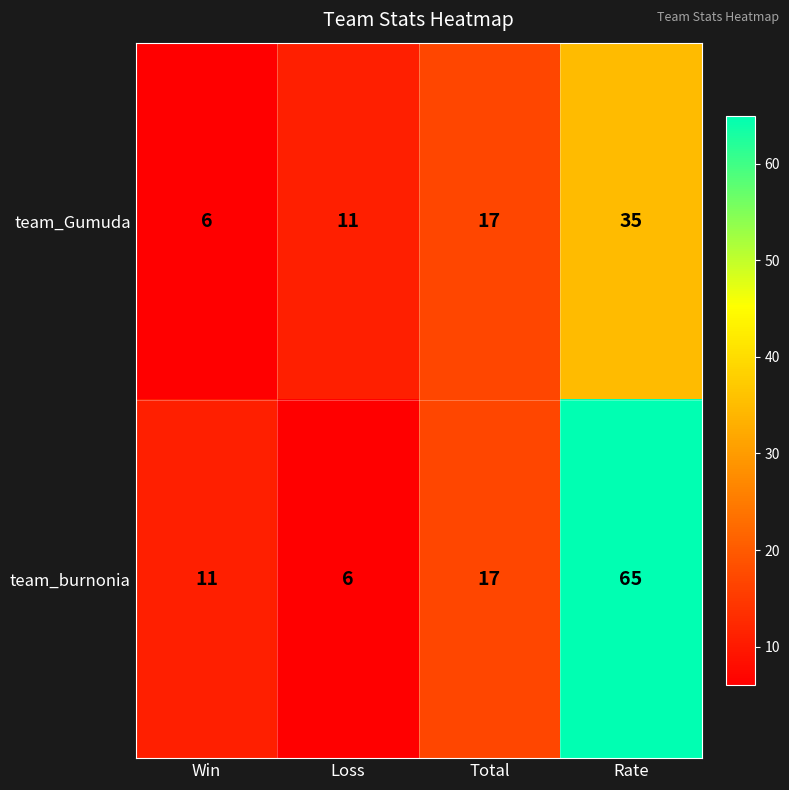

Rank the series by their maximum value, from highest to lowest.

team_burnonia, team_Gumuda